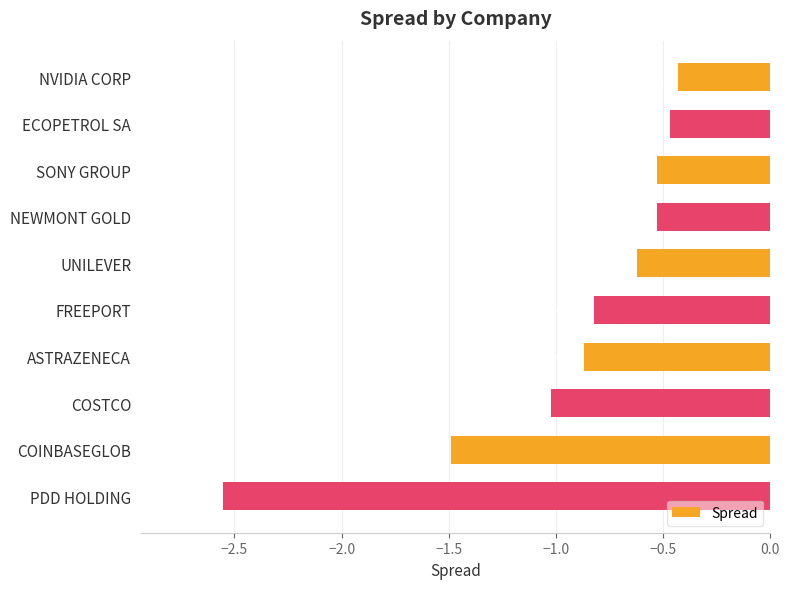

At which label is the value closest to -1?

COSTCO